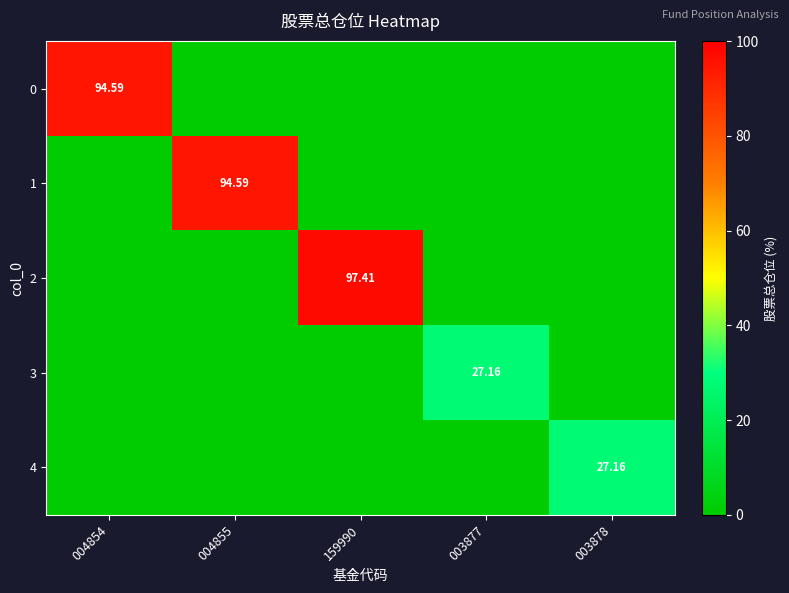

What is the average value of the 4 series?

5.4